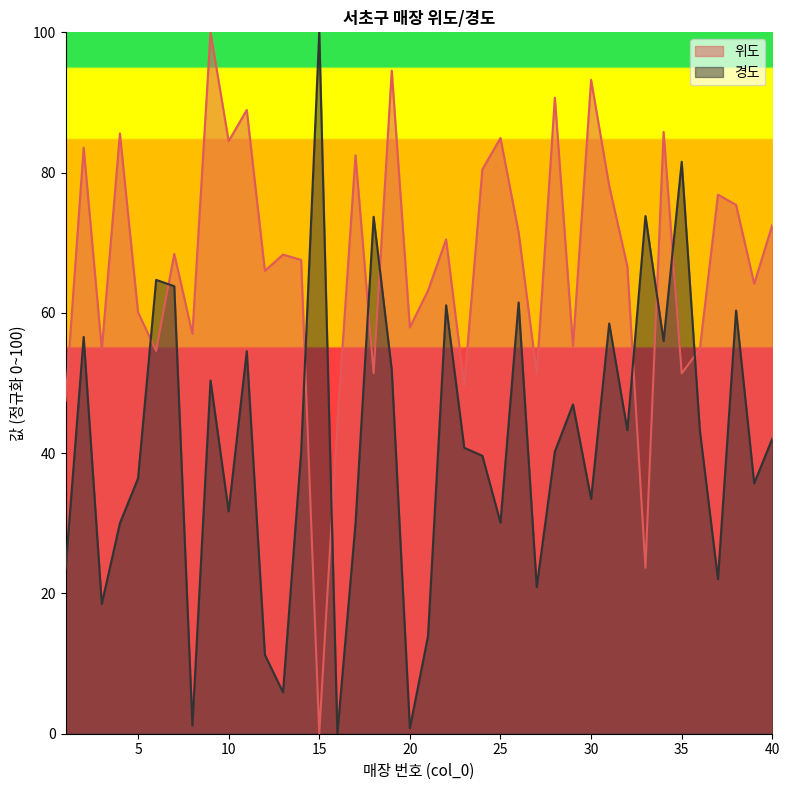

How many lines are shown in the chart?

2